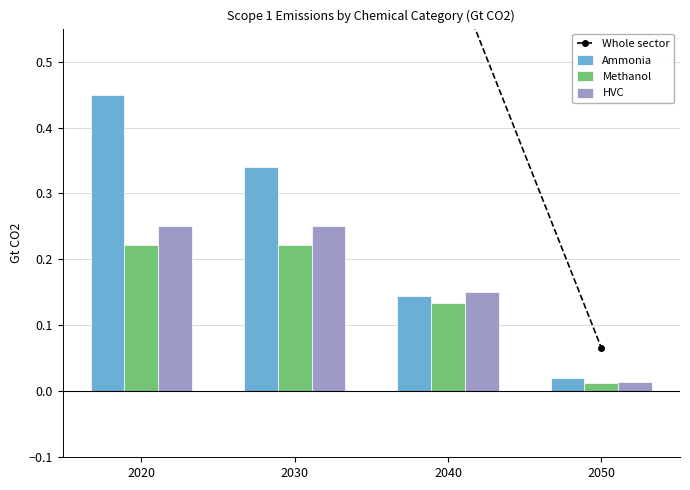

What is the approximate value of Whole sector at 2050?

0.1